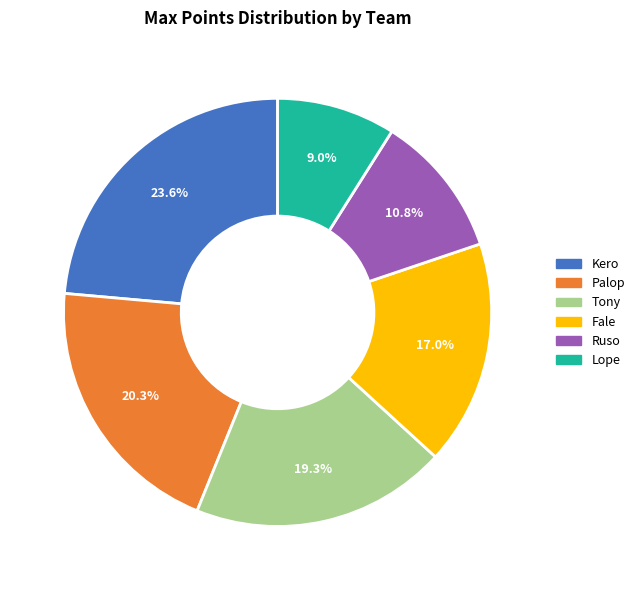

True or false: Tony accounts for 19% of the total.

True